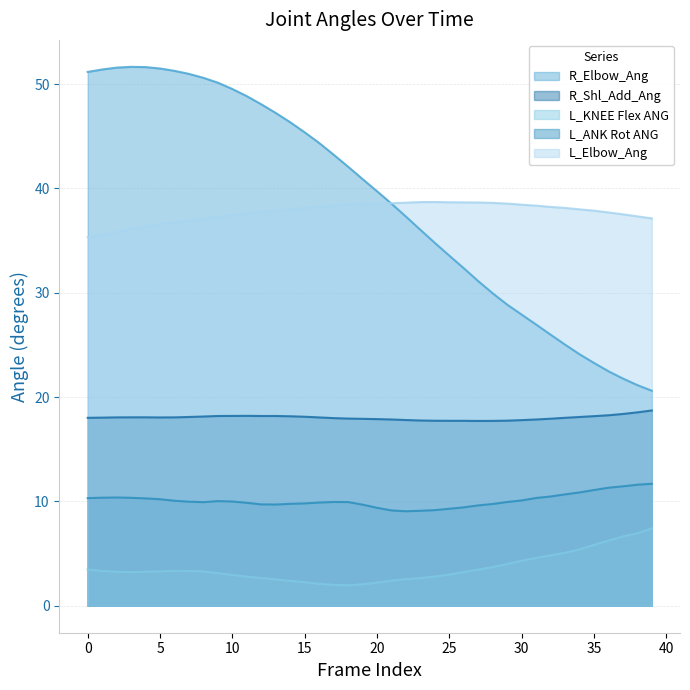

True or false: L_KNEE Flex ANG and L_Elbow_Ang intersect in this chart.

False